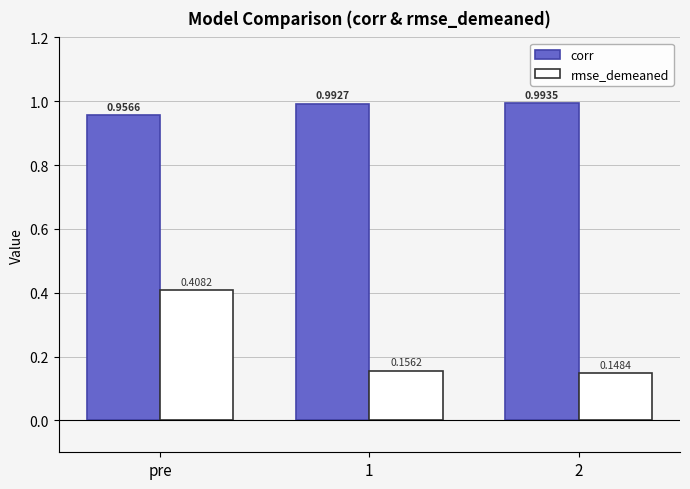

List the series in order of their overall mean, highest first.

corr, rmse_demeaned